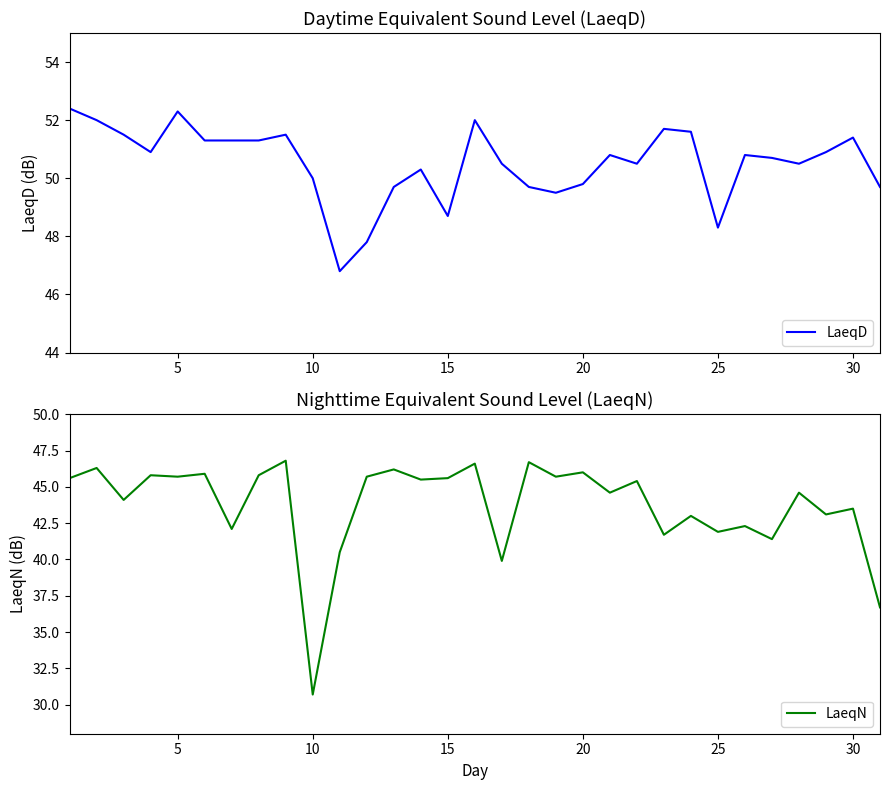

What is the value of the LaeqD point at the 28th from the left?

50.5